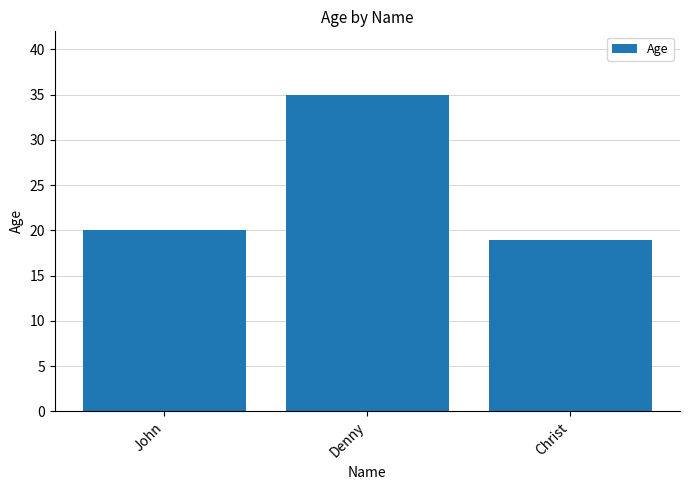

Rank the categories by value from lowest to highest.

Christ, John, Denny